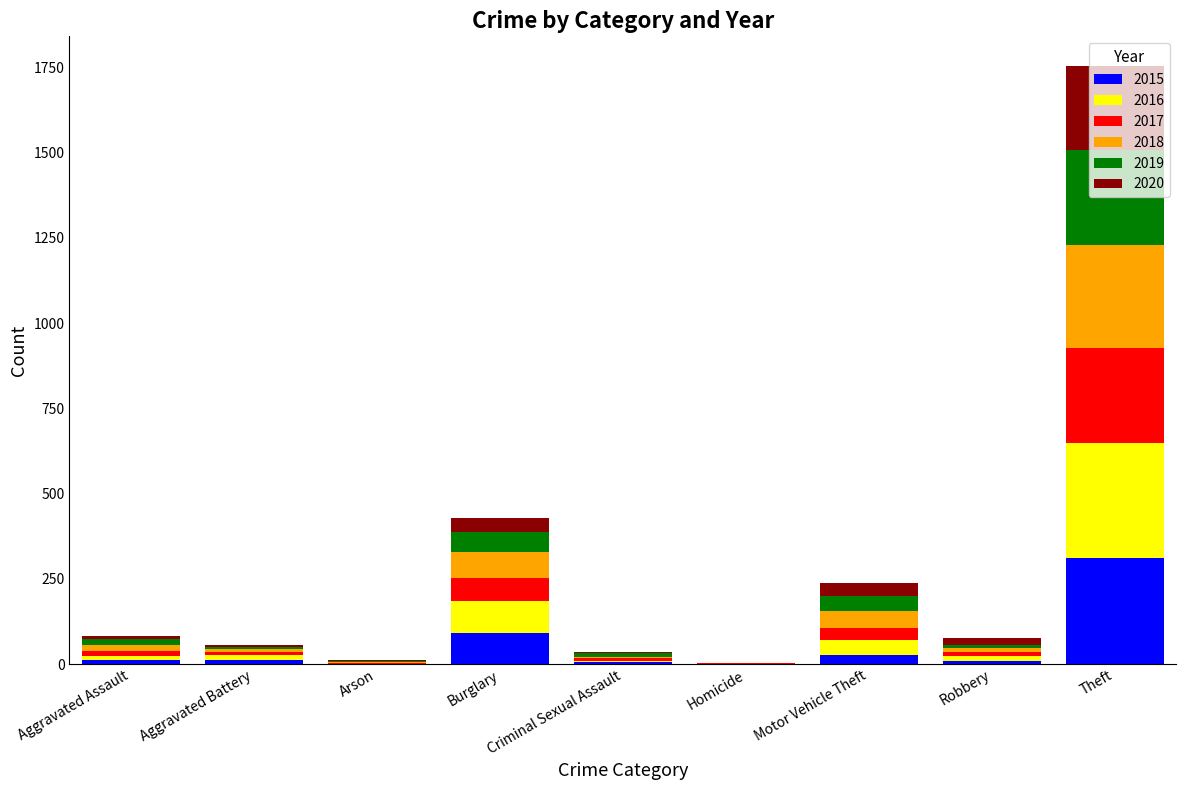

At which category is the sum across all series the highest?

Theft